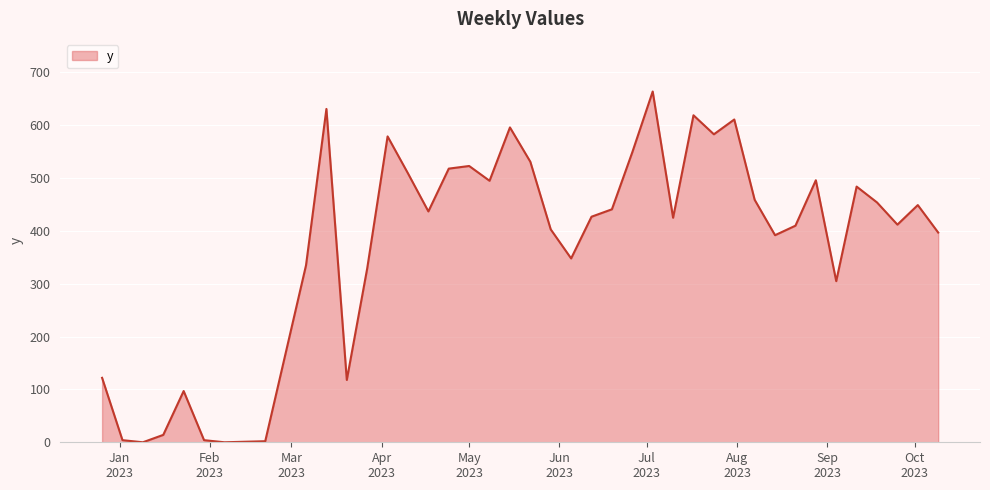

What is the difference between the maximum and minimum values?

664